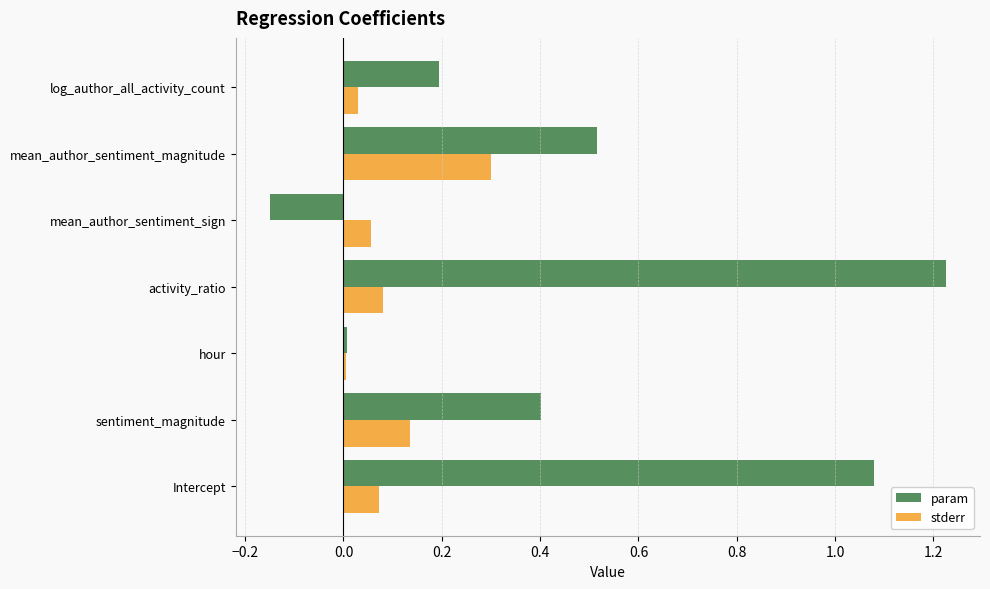

Which series has the largest total across all categories?

param